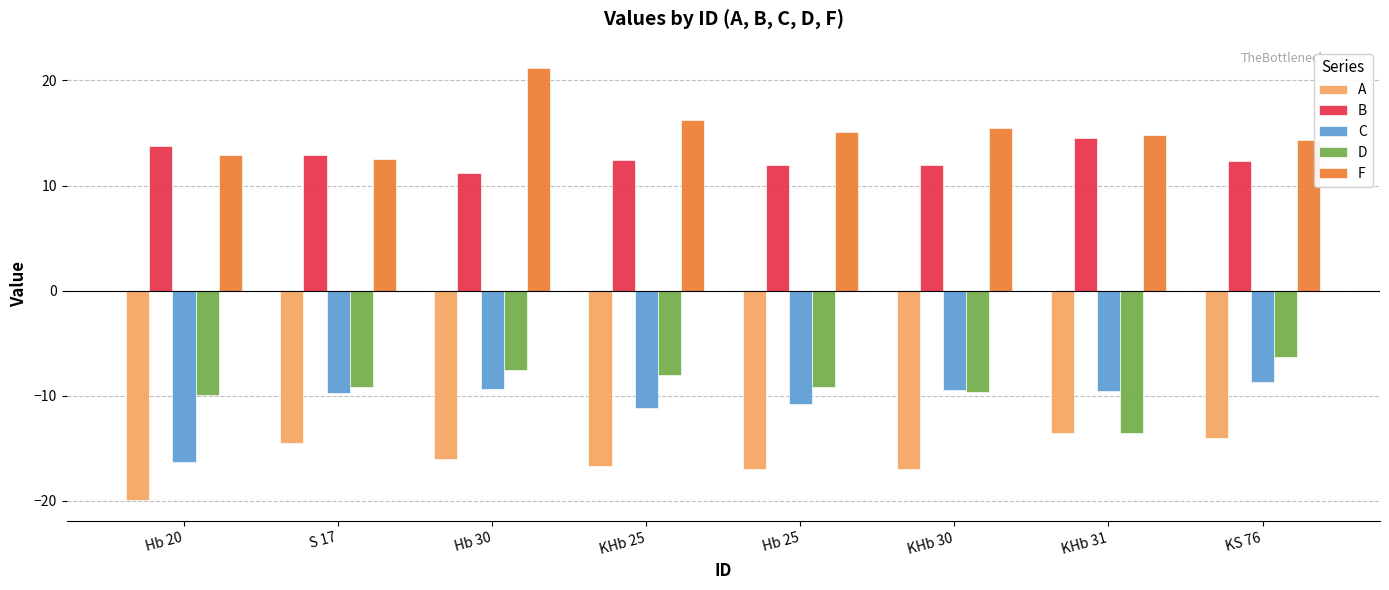

What is the lowest value of the F series?

12.6